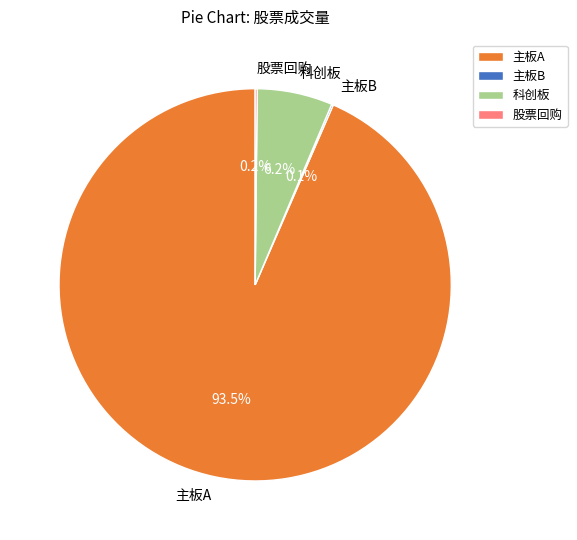

Which category accounts for the majority?

主板A